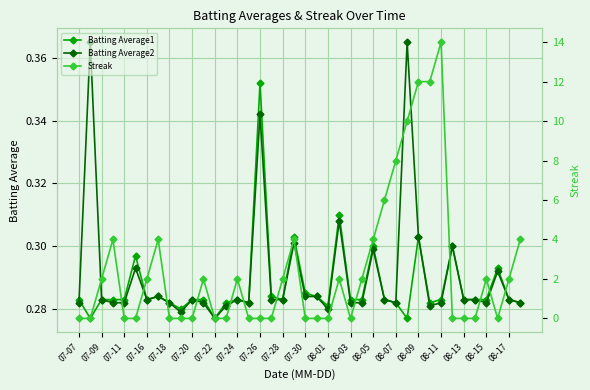

How many Batting Average2 values are between 0 and 1?

40